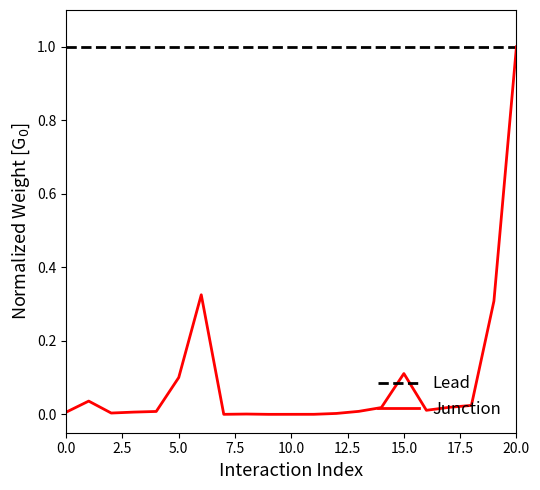

What is the maximum value for Junction?

1.0